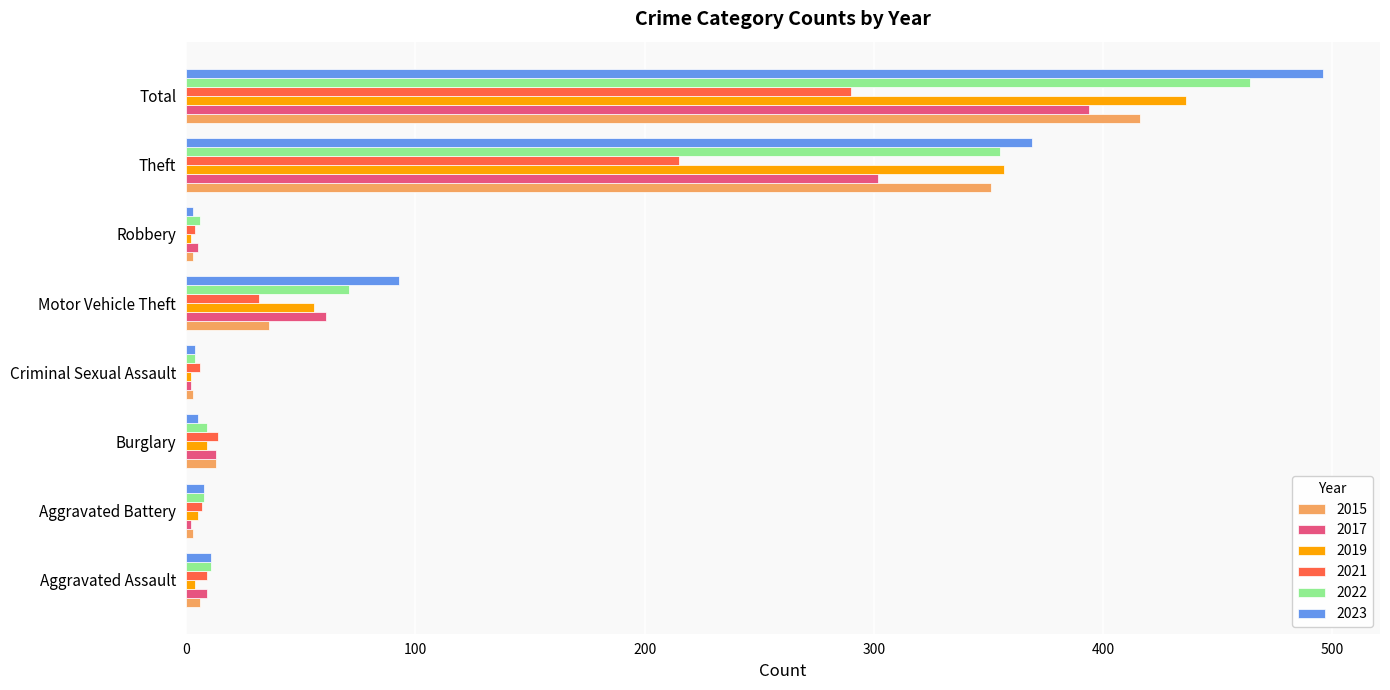

What is the greatest value displayed?

496